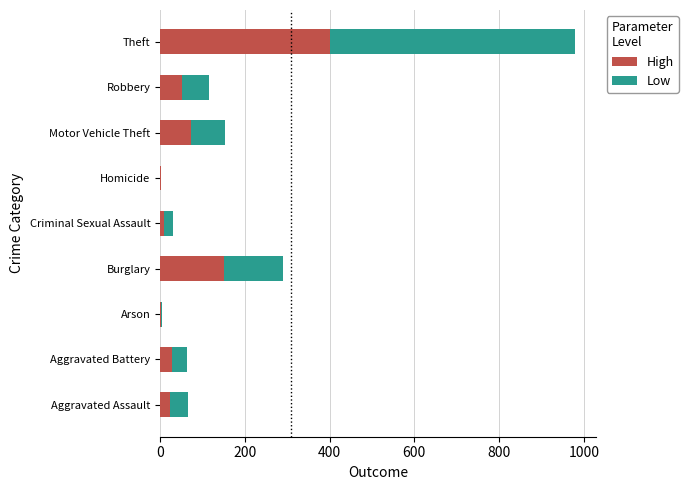

At which category is the sum across all series the highest?

Theft